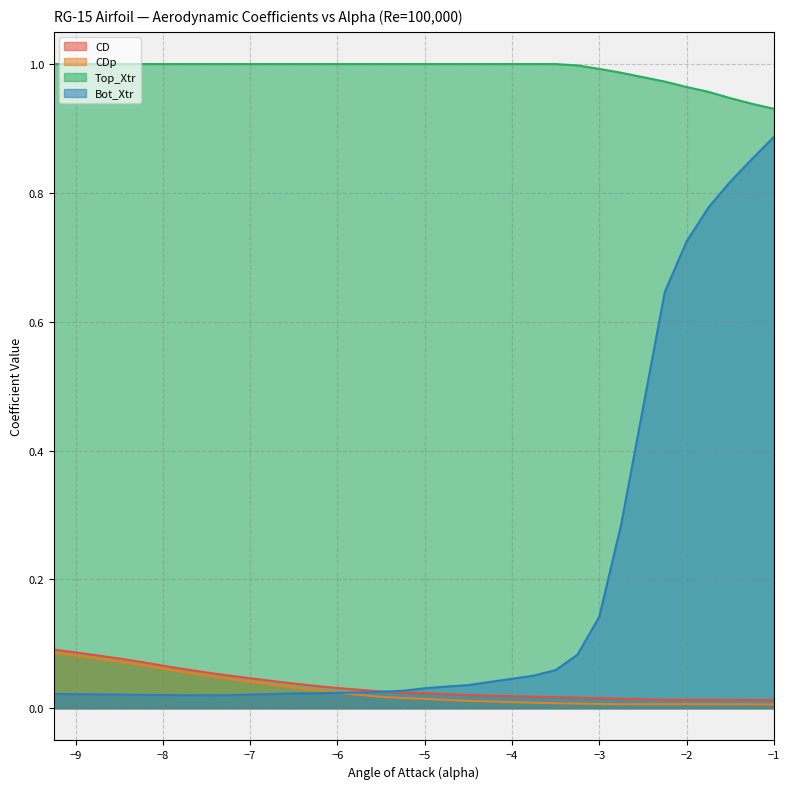

How many lines are shown in the chart?

4